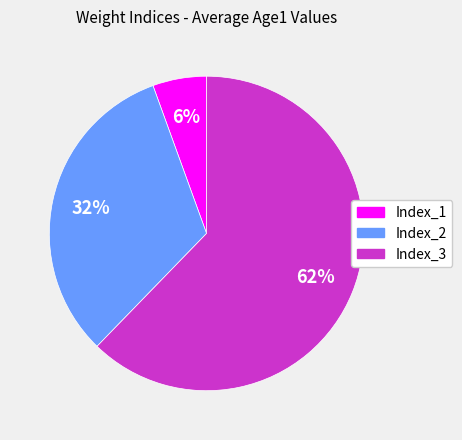

Which category has the biggest portion of the pie?

Index_3